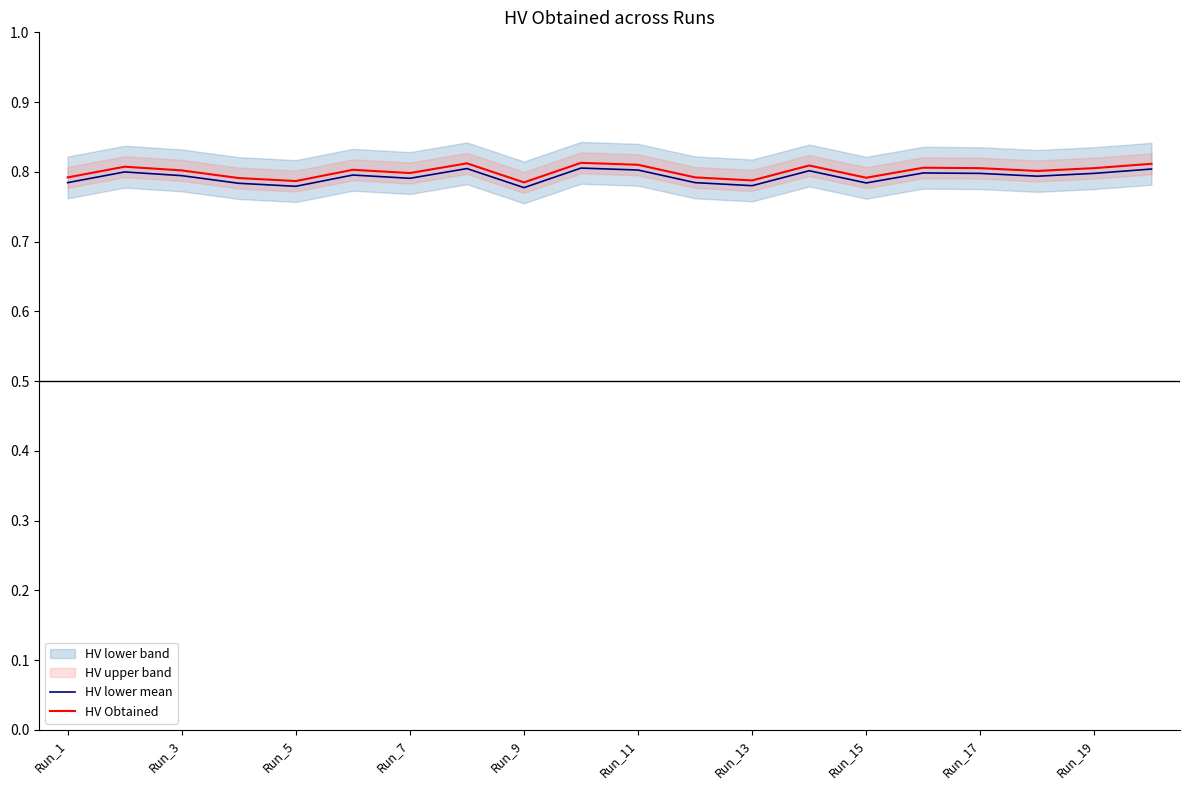

True or false: HV lower mean has a value of 1.3 at Run_9.

False